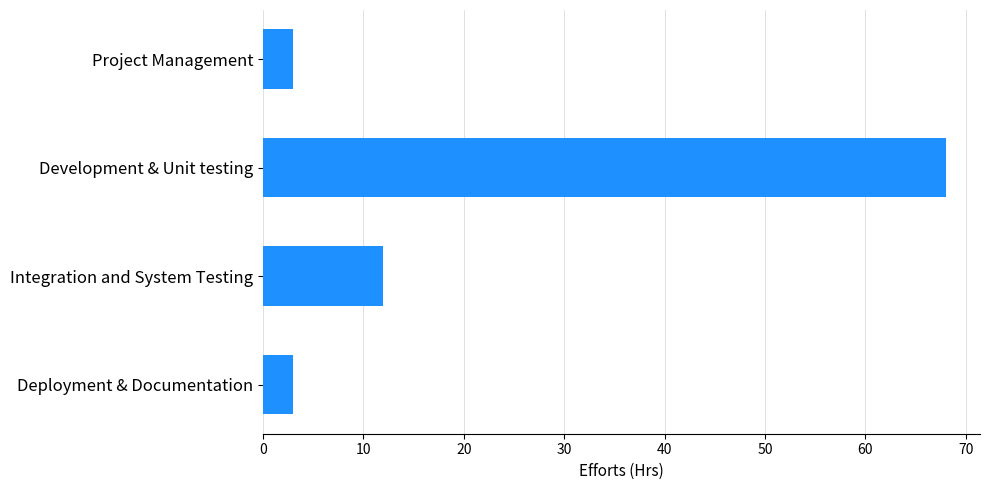

Between Integration and System Testing and Development & Unit testing, which is larger?

Development & Unit testing